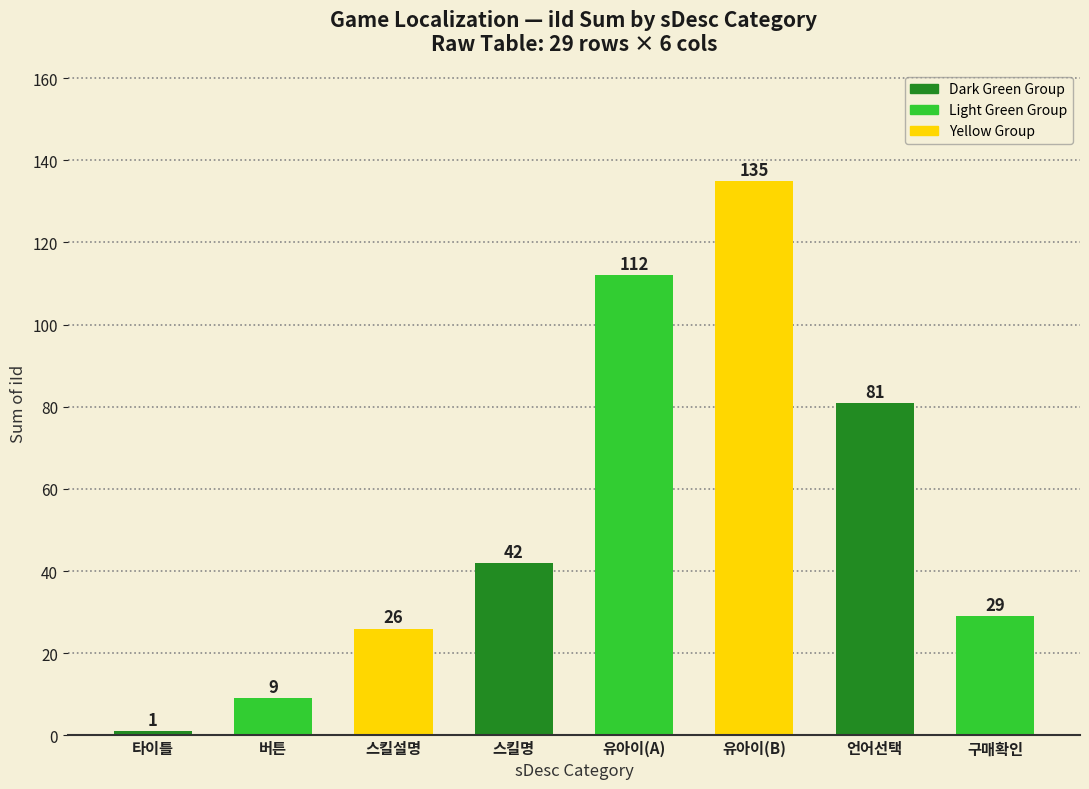

What is the label of the 3rd bar from the right?

유아이(B)